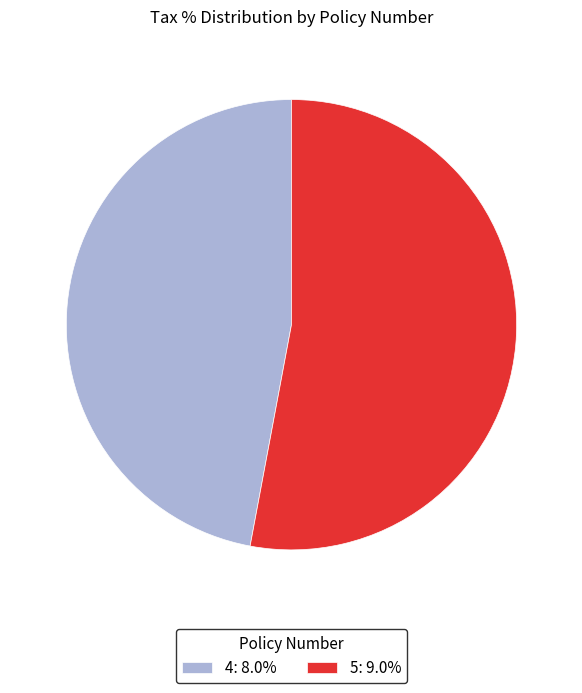

Is there a majority slice in this chart?

Yes